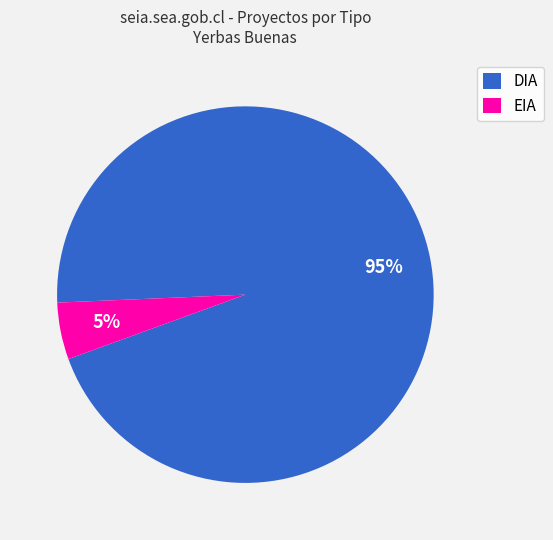

Which has a higher value, EIA or DIA?

DIA